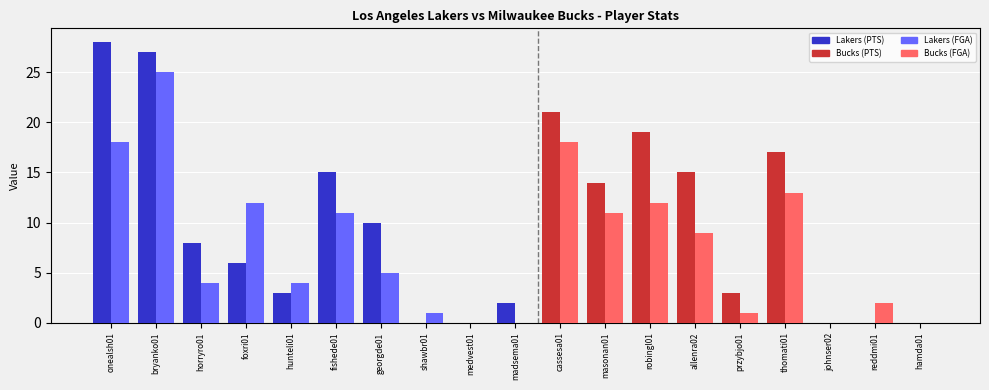

At which category does the chart reach its peak across all series?

onealsh01